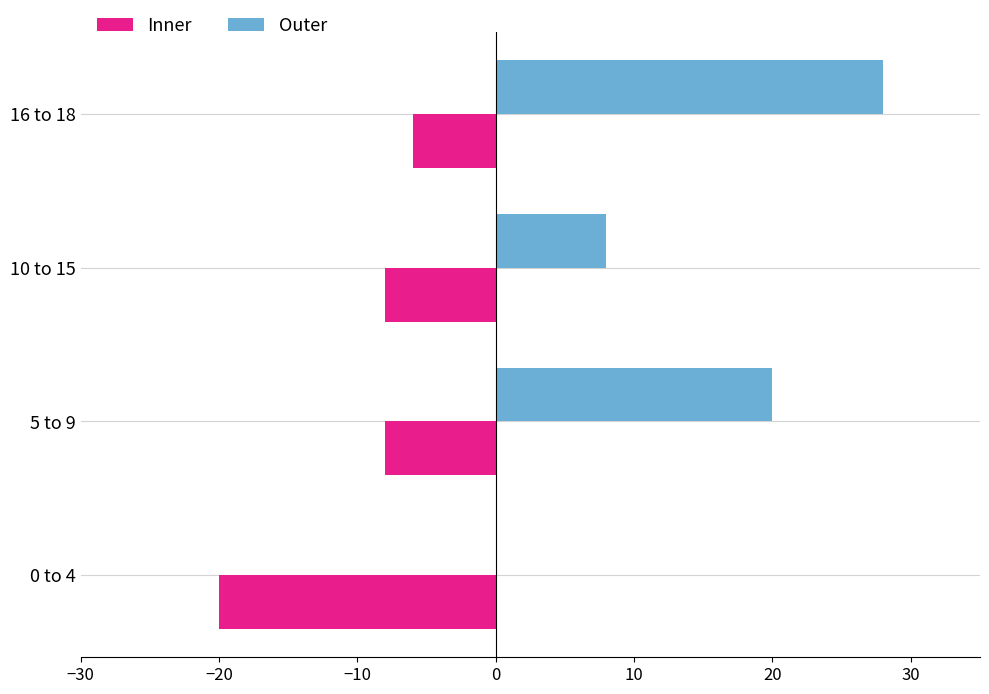

What is the highest value of the Outer series?

28